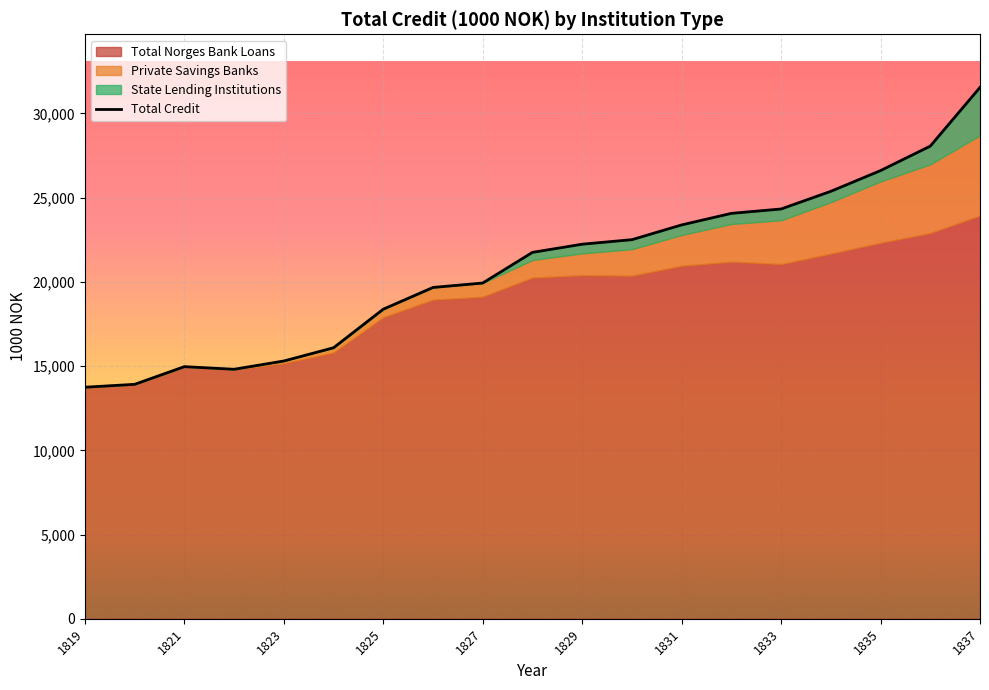

What is the value of the Total Norges Bank Loans point at the 19th from the left?

23934.9